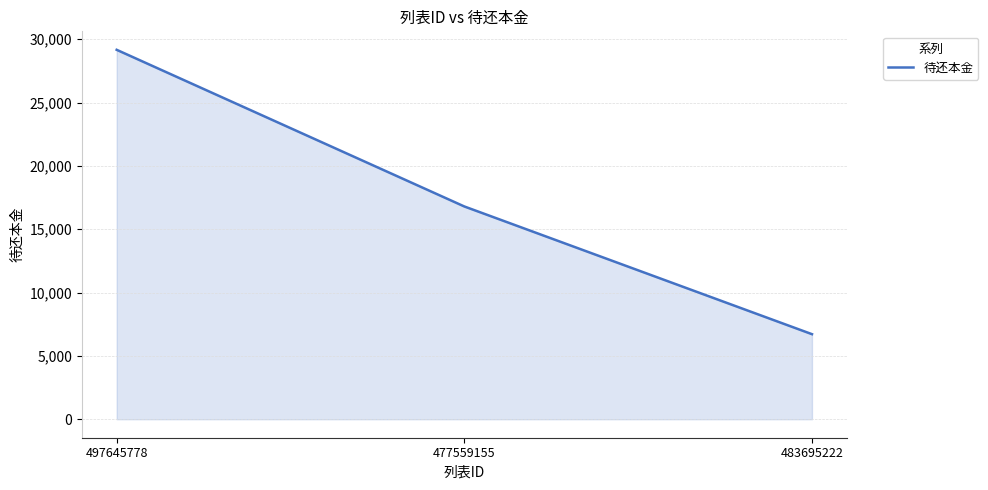

How many lines are shown in the chart?

1